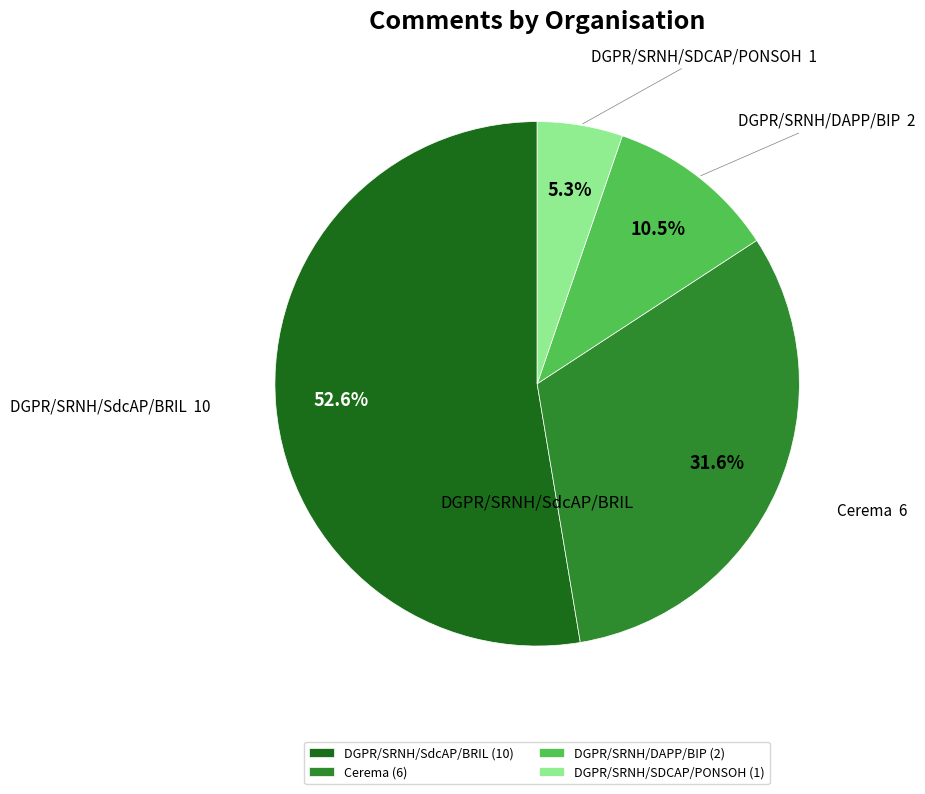

Do DGPR/SRNH/SdcAP/BRIL and DGPR/SRNH/SDCAP/PONSOH together represent more than half of the pie?

Yes